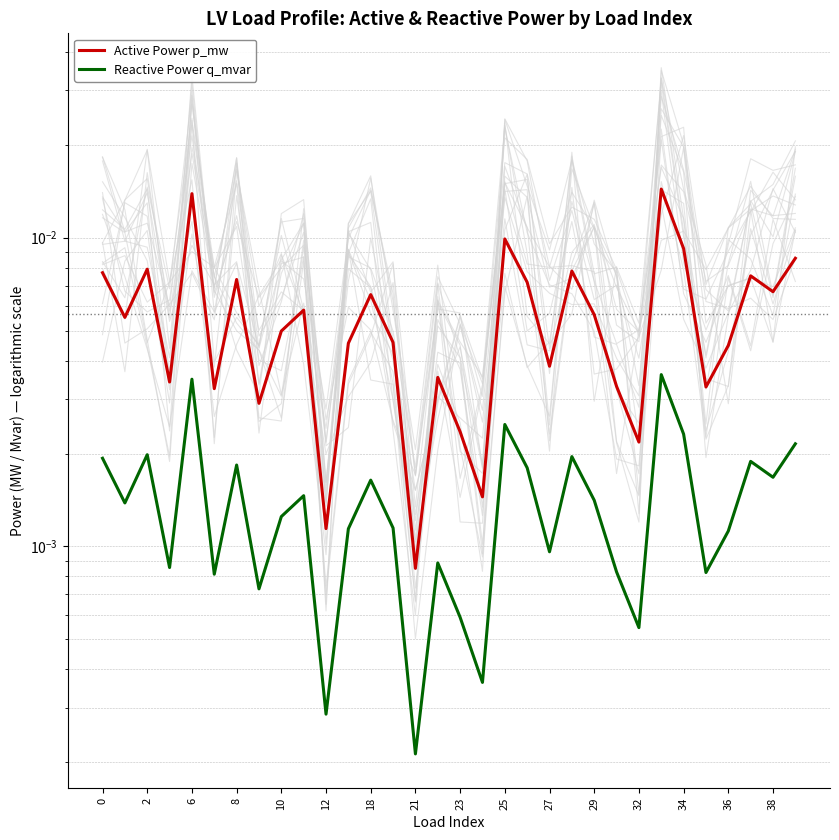

Which series has the widest spread of values?

Active Power p_mw